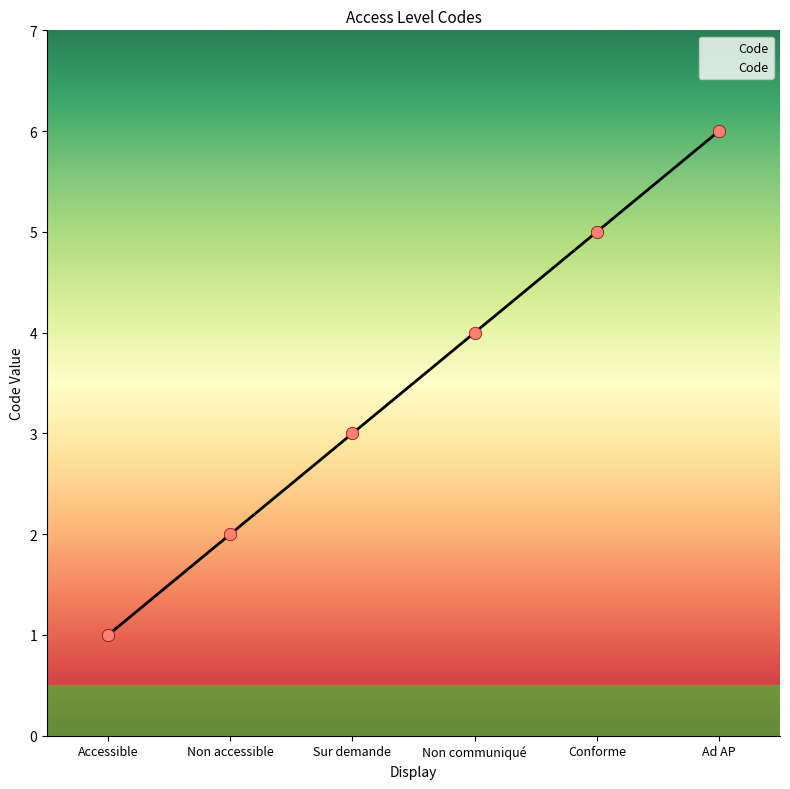

What is the change in value from Sur demande to Non communiqué?

+1